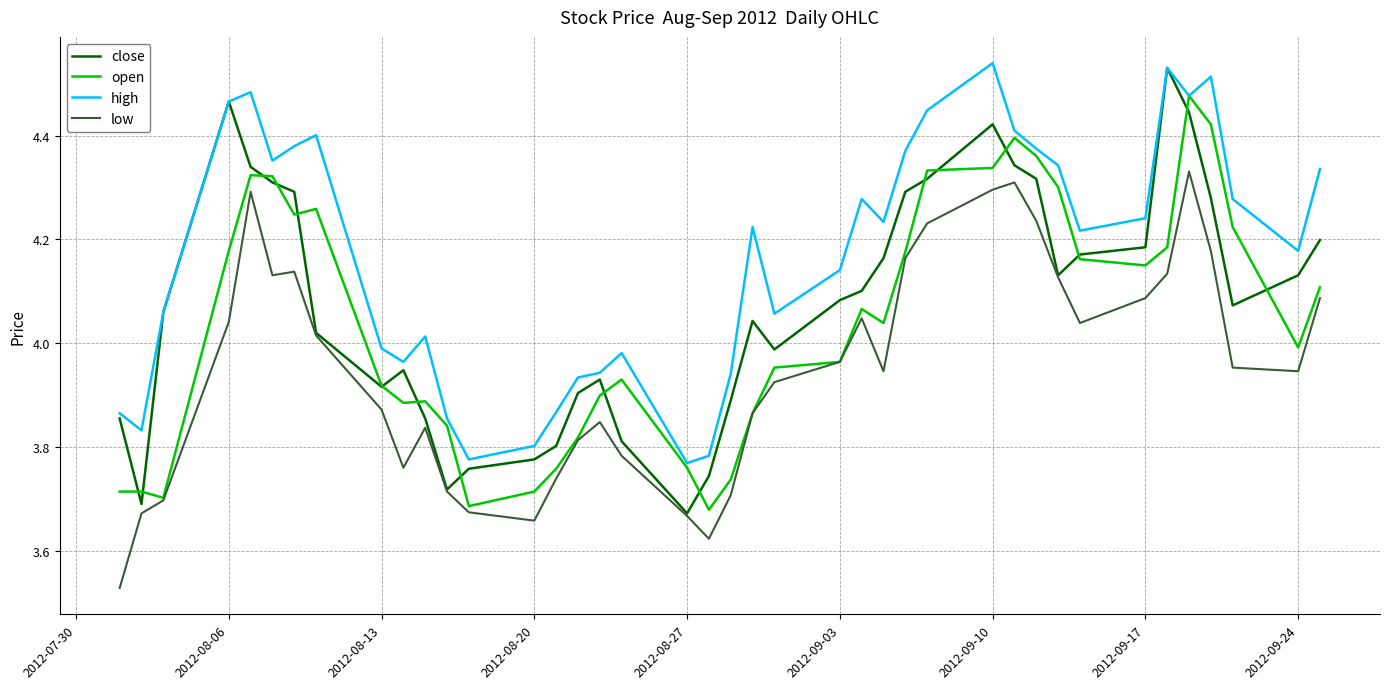

Which series has the largest range (max minus min)?

close